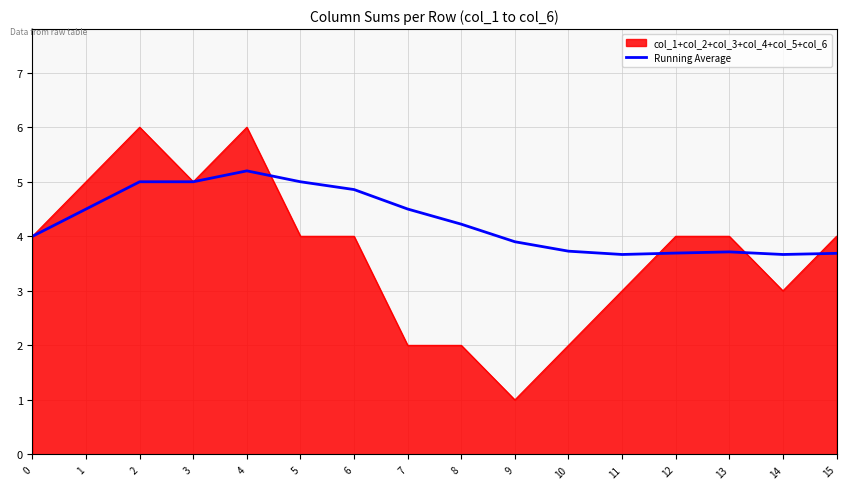

What is the total value across all series at 11?

6.7